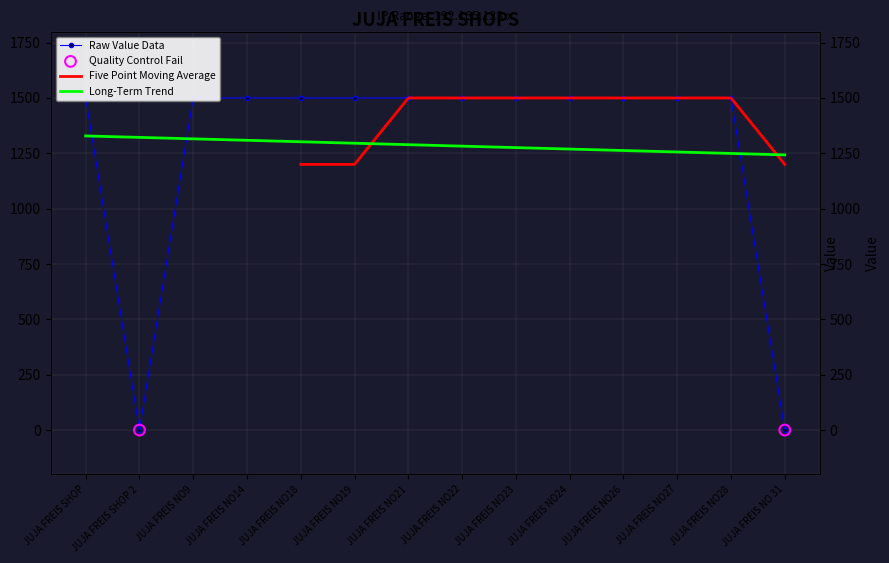

What is the ratio of the value at JUJA FREIS NO23 to the value at JUJA FREIS NO18?

1.0